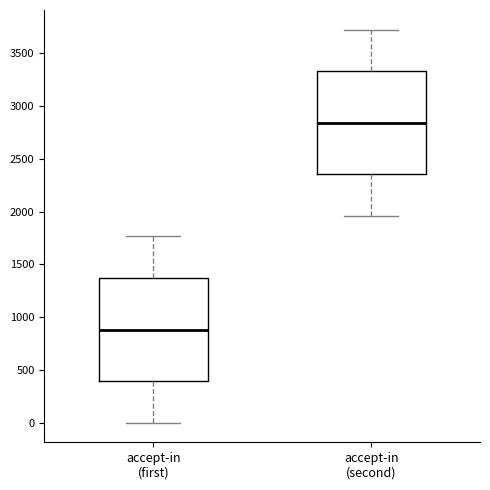

Where does the lower whisker of the box for accept-in (second) end on the y-axis? The values are not printed on the chart, so give them approximately, as read against the axis.

1950